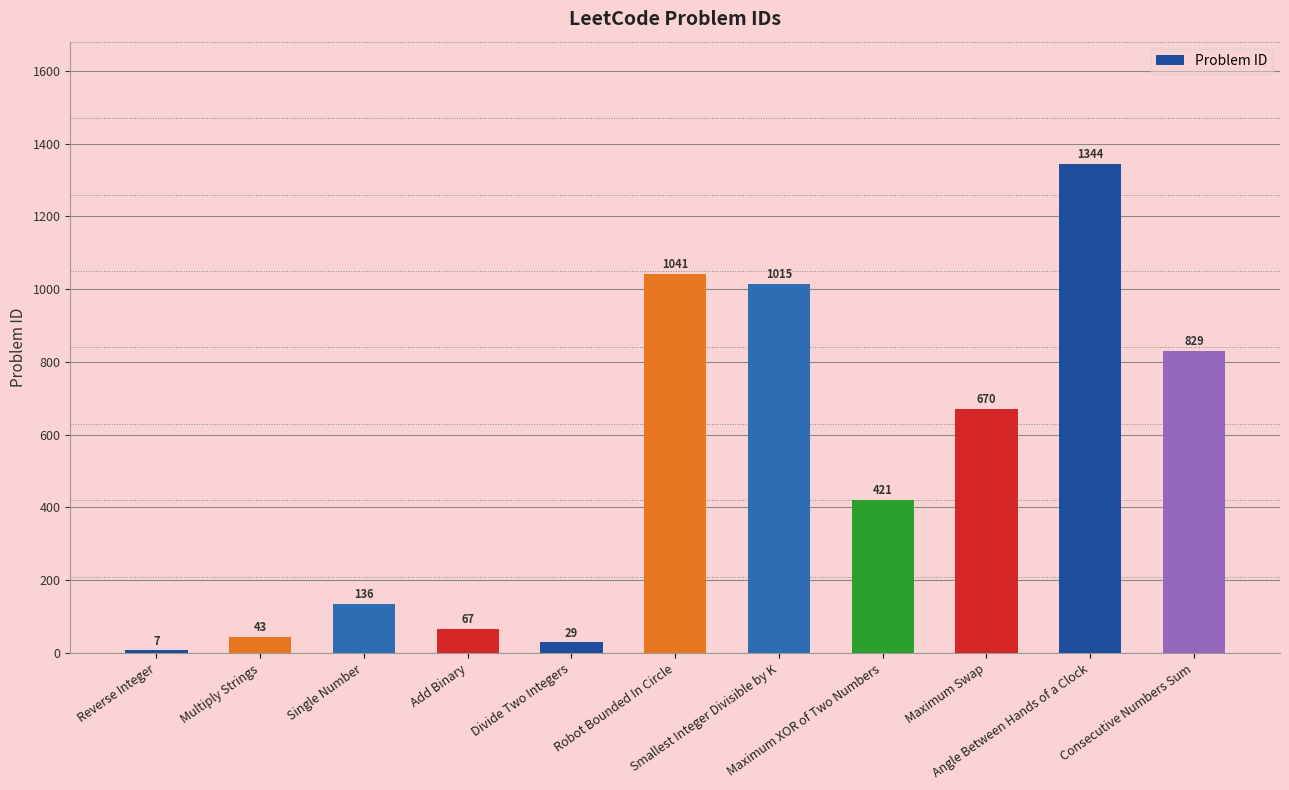

Rank the categories by value from highest to lowest.

Angle Between Hands of a Clock, Robot Bounded In Circle, Smallest Integer Divisible by K, Consecutive Numbers Sum, Maximum Swap, Maximum XOR of Two Numbers, Single Number, Add Binary, Multiply Strings, Divide Two Integers, Reverse Integer